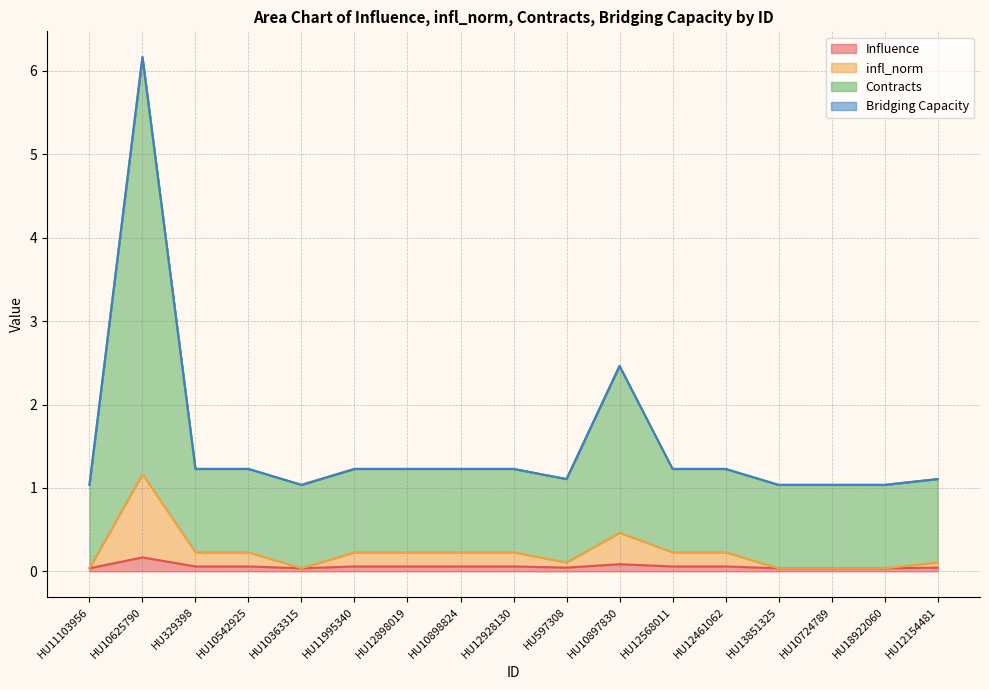

Does the chart display data point markers on the line(s)?

No